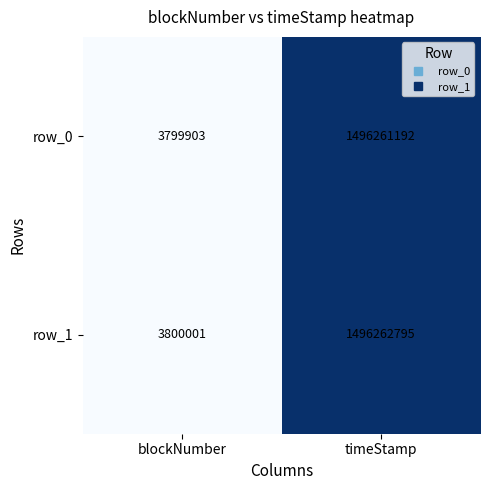

At which category does the chart reach its peak across all series?

timeStamp